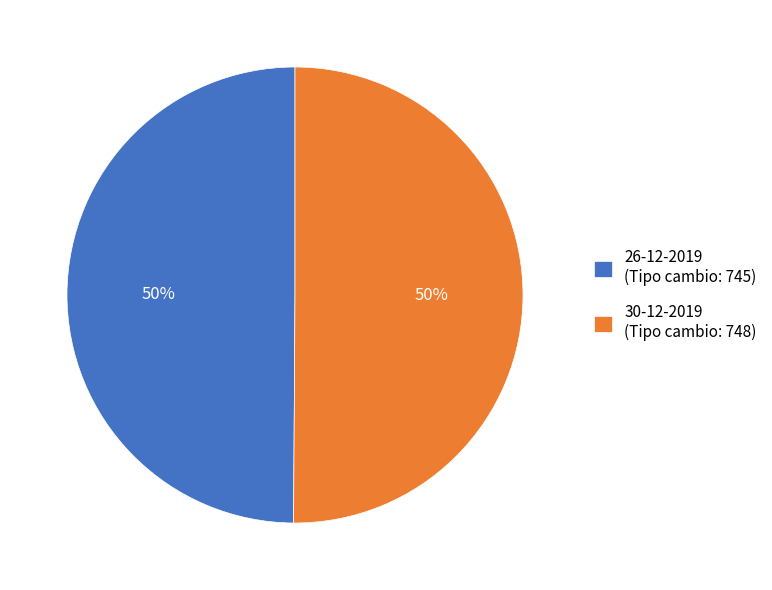

To the nearest percent, what is the combined percentage of 26-12-2019 (Tipo cambio: 745) and 30-12-2019 (Tipo cambio: 748)?

100%